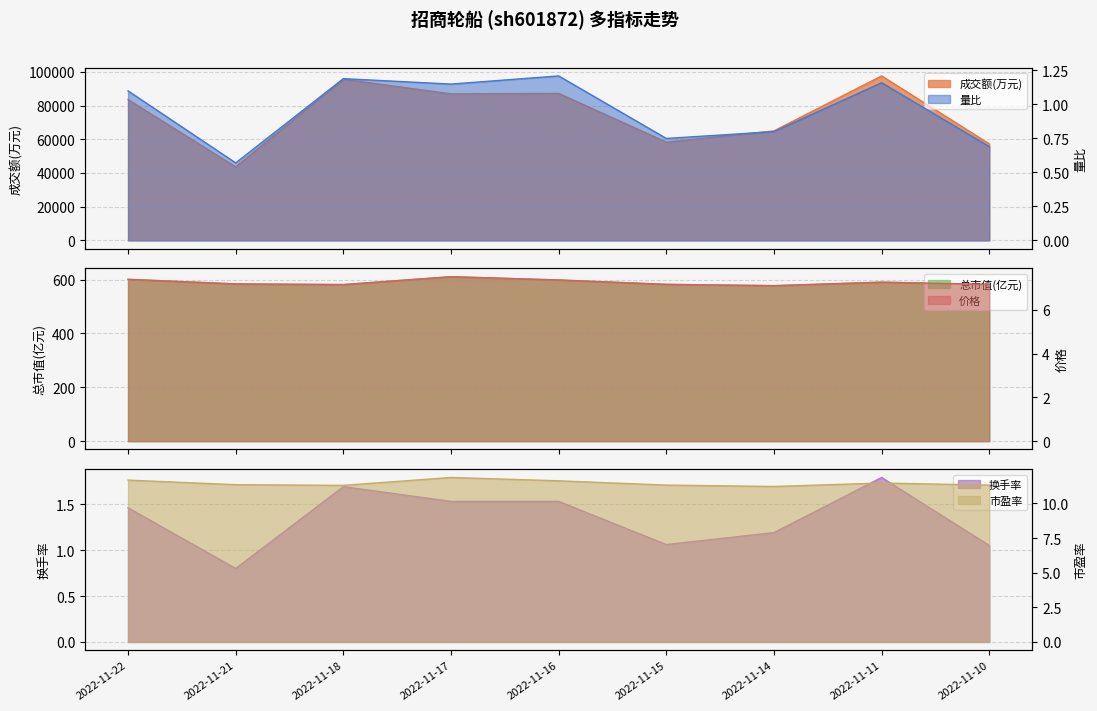

Does the chart have visible grid lines?

Yes